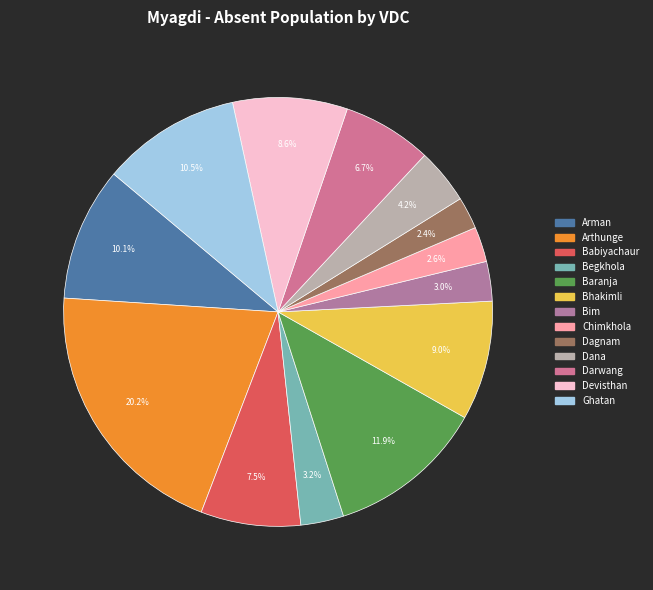

To the nearest percent, what is the average slice percentage?

8%